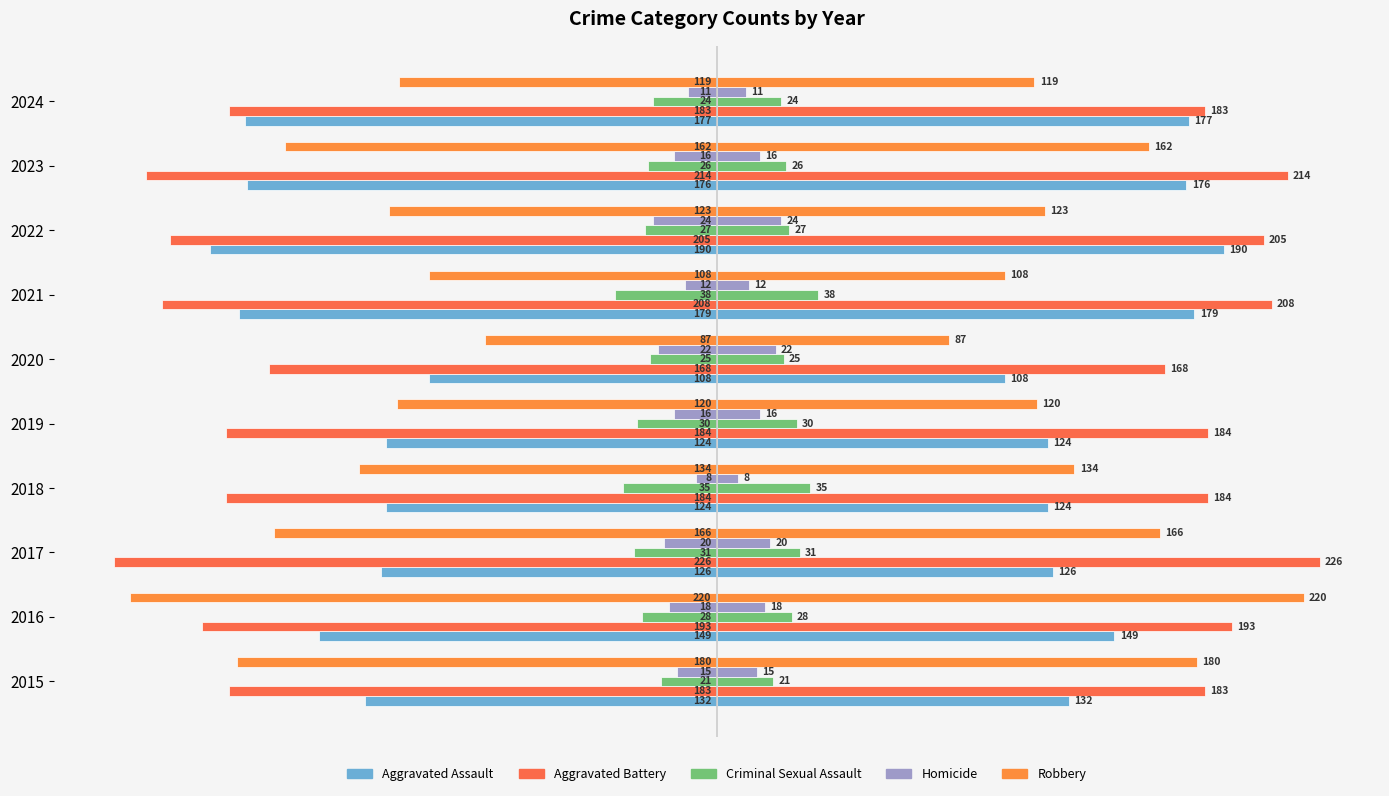

Between 2020 and 2023, which is larger?

2020